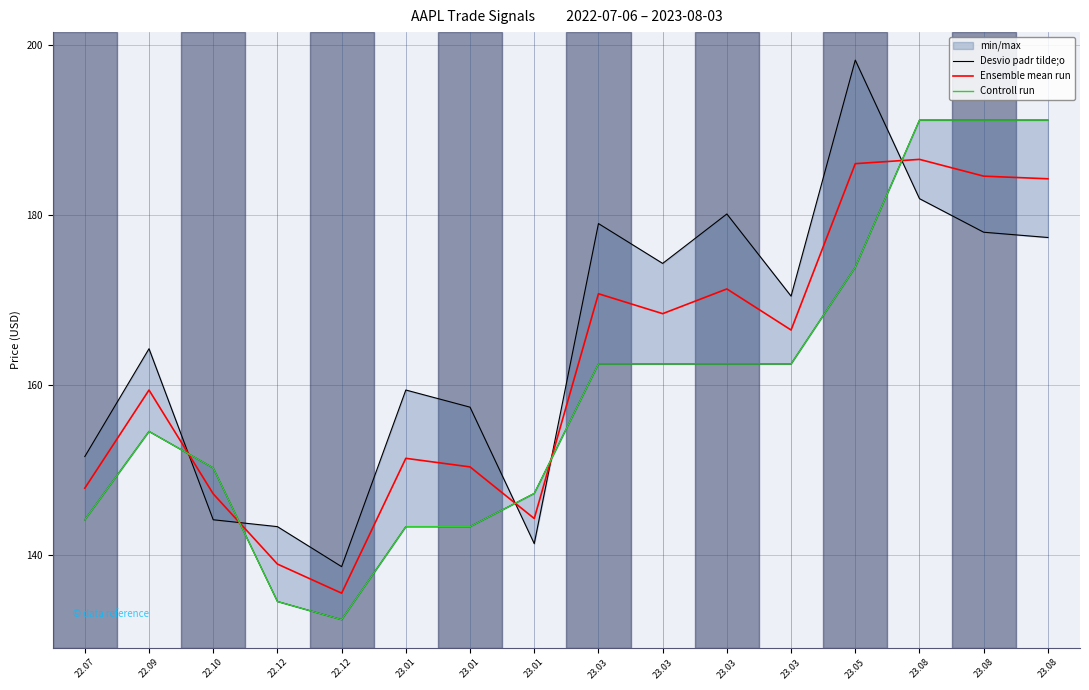

What is the difference between the highest and lowest values at 23.01?

16.1